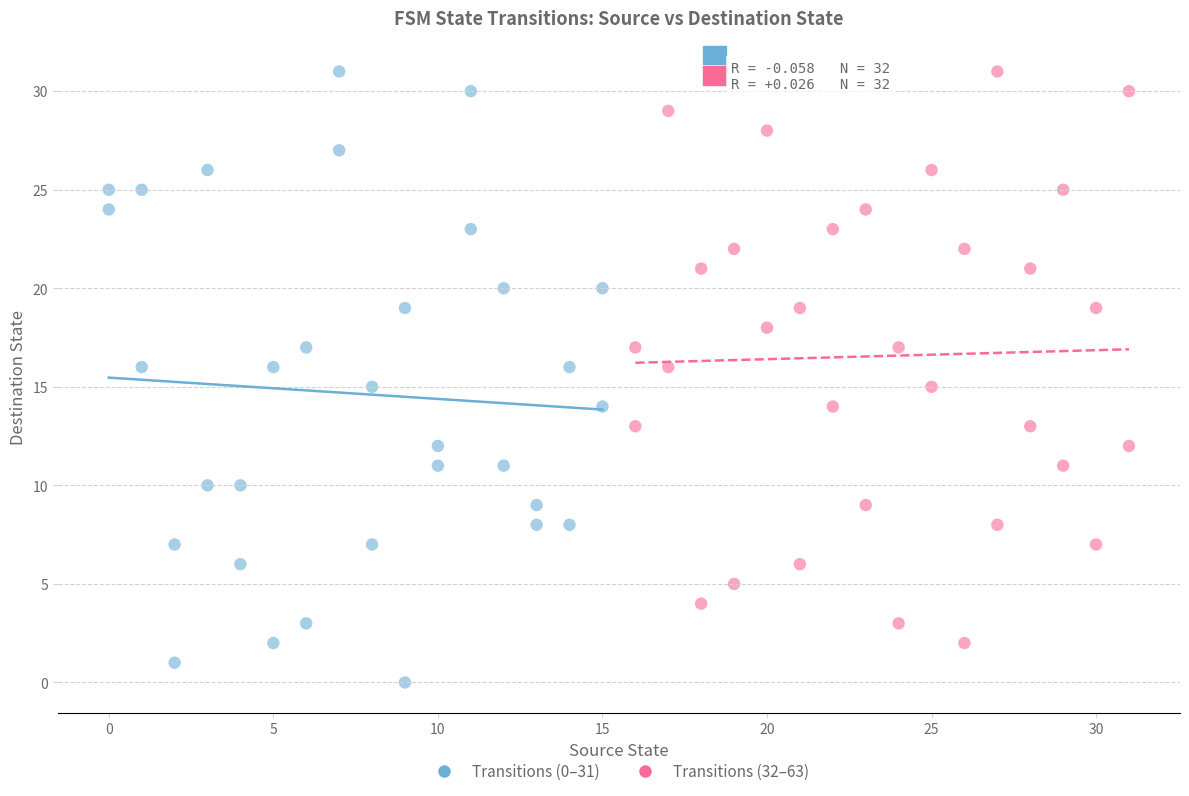

Which series has the largest Y range (max minus min)?

Transitions (0–31)